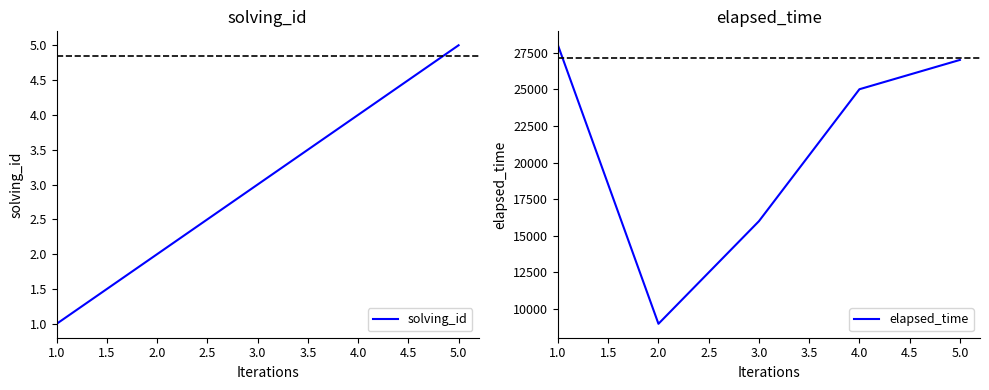

The solving_id series shows 1 at 1.0. True or false?

True